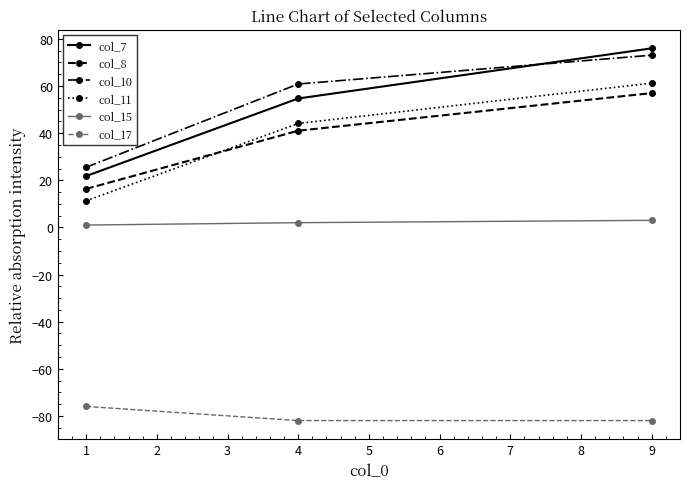

Where does the col_10 series first go above 60?

4